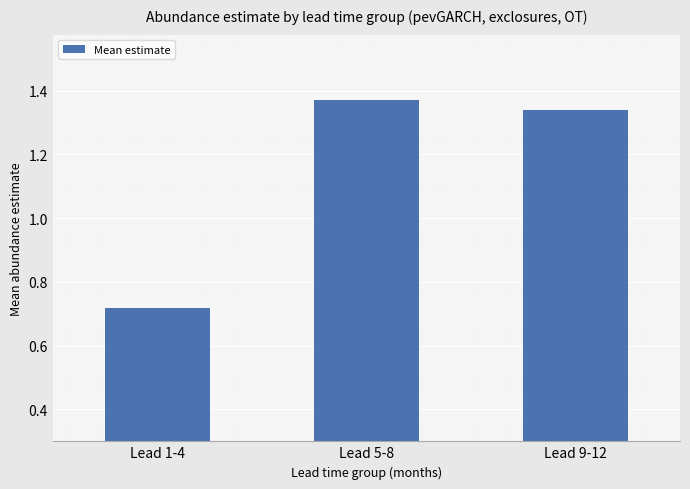

Which category has the highest value across all series?

Lead 5-8